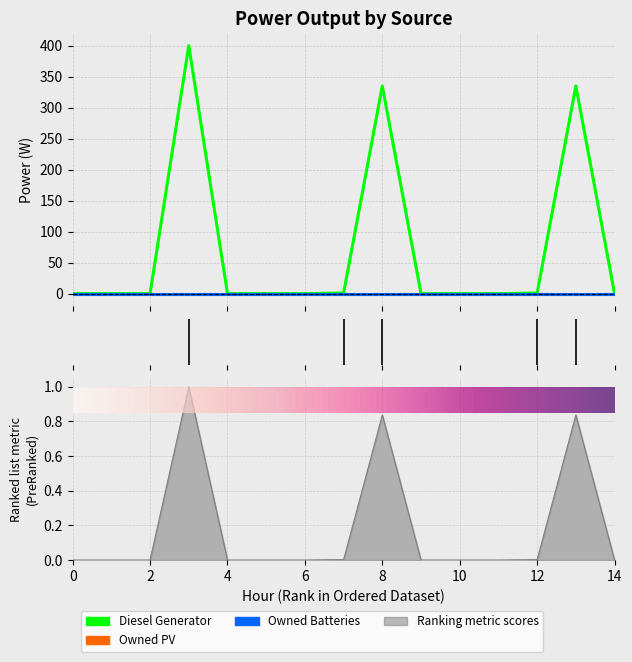

What is the difference between the maximum and minimum values in the Diesel Generator series?

400